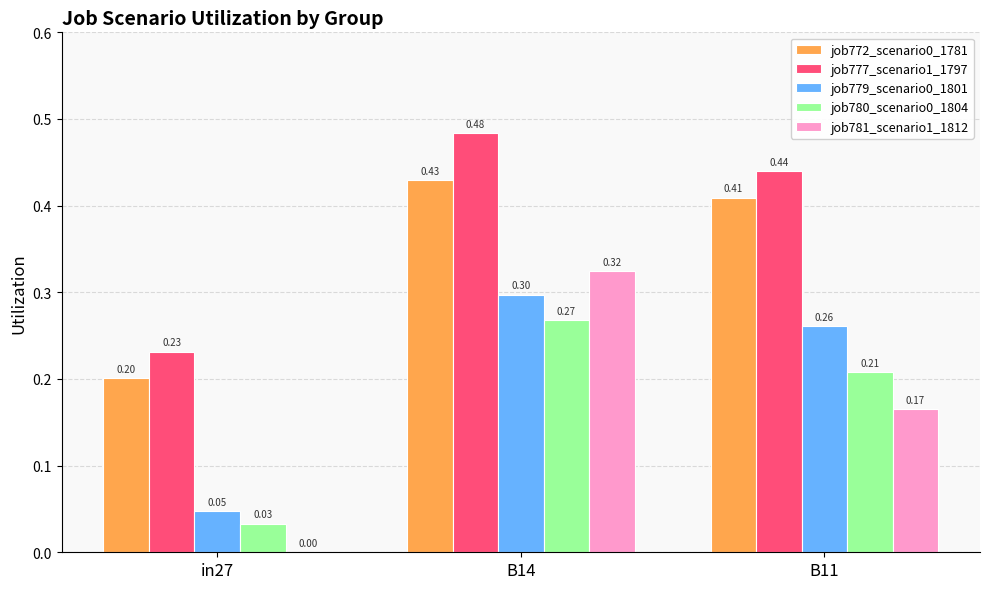

Which series changed the most between in27 and B14?

job781_scenario1_1812